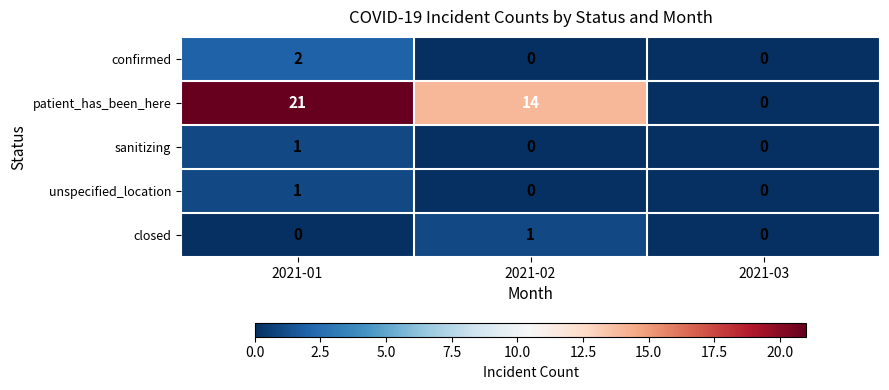

Which series has the largest total across all categories?

patient_has_been_here